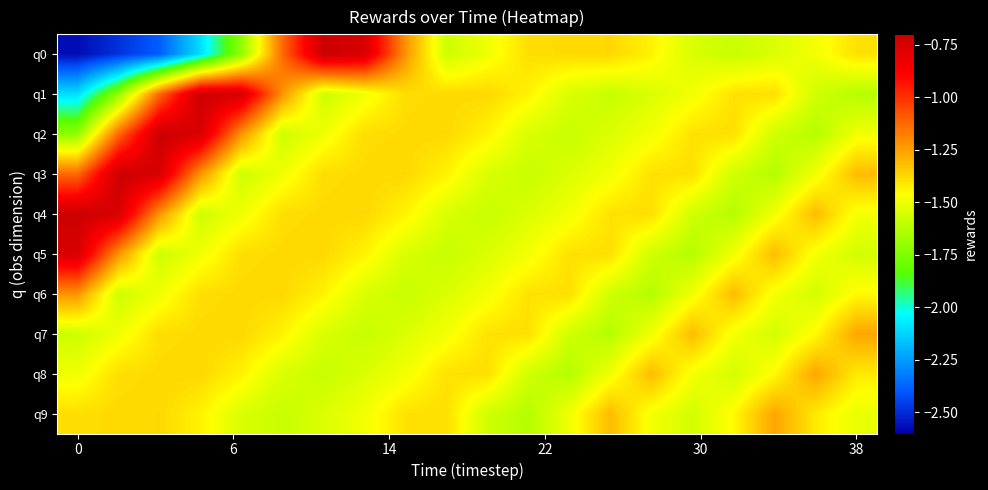

Reading right to left, transcribe all the data shown in this chart.

q0: -1.4	-1.5	-1.5	-1.6	-1.5	-1.4	-1.4	-1.4	-1.4	-1.5	-1.6	-1.2	-0.7	-0.7	-1.1	-1.7	-2.1	-2.4	-2.5	-2.6
q1: -1.6	-1.6	-1.4	-1.4	-1.5	-1.5	-1.6	-1.5	-1.4	-1.4	-1.4	-1.4	-1.5	-1.6	-1.2	-0.7	-0.7	-1.1	-1.7	-2.1
q2: -1.5	-1.6	-1.6	-1.4	-1.4	-1.5	-1.5	-1.6	-1.5	-1.4	-1.4	-1.4	-1.4	-1.5	-1.6	-1.2	-0.7	-0.7	-1.1	-1.7
q3: -1.3	-1.5	-1.6	-1.6	-1.4	-1.4	-1.5	-1.5	-1.6	-1.5	-1.4	-1.4	-1.4	-1.4	-1.5	-1.6	-1.2	-0.7	-0.7	-1.1
q4: -1.5	-1.3	-1.5	-1.6	-1.6	-1.4	-1.4	-1.5	-1.5	-1.6	-1.5	-1.4	-1.4	-1.4	-1.4	-1.5	-1.6	-1.2	-0.7	-0.7
q5: -1.6	-1.5	-1.3	-1.5	-1.6	-1.6	-1.4	-1.4	-1.5	-1.5	-1.6	-1.5	-1.4	-1.4	-1.4	-1.4	-1.5	-1.6	-1.2	-0.7
q6: -1.5	-1.6	-1.5	-1.3	-1.5	-1.6	-1.6	-1.4	-1.4	-1.5	-1.5	-1.6	-1.5	-1.4	-1.4	-1.4	-1.4	-1.5	-1.6	-1.2
q7: -1.3	-1.5	-1.6	-1.5	-1.3	-1.5	-1.6	-1.6	-1.4	-1.4	-1.5	-1.5	-1.6	-1.5	-1.4	-1.4	-1.4	-1.4	-1.5	-1.6
q8: -1.4	-1.3	-1.5	-1.6	-1.5	-1.3	-1.5	-1.6	-1.6	-1.4	-1.4	-1.5	-1.5	-1.6	-1.5	-1.4	-1.4	-1.4	-1.4	-1.5
q9: -1.5	-1.4	-1.3	-1.5	-1.6	-1.5	-1.3	-1.5	-1.6	-1.6	-1.4	-1.4	-1.5	-1.5	-1.6	-1.5	-1.4	-1.4	-1.4	-1.4